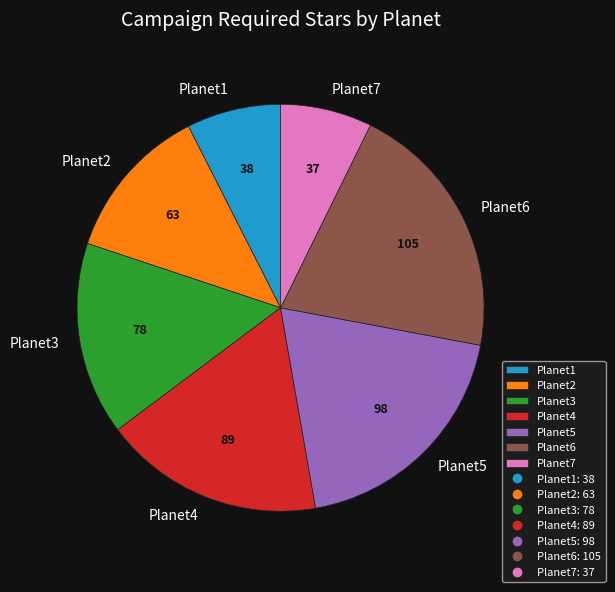

Which category has the biggest portion of the pie?

Planet6